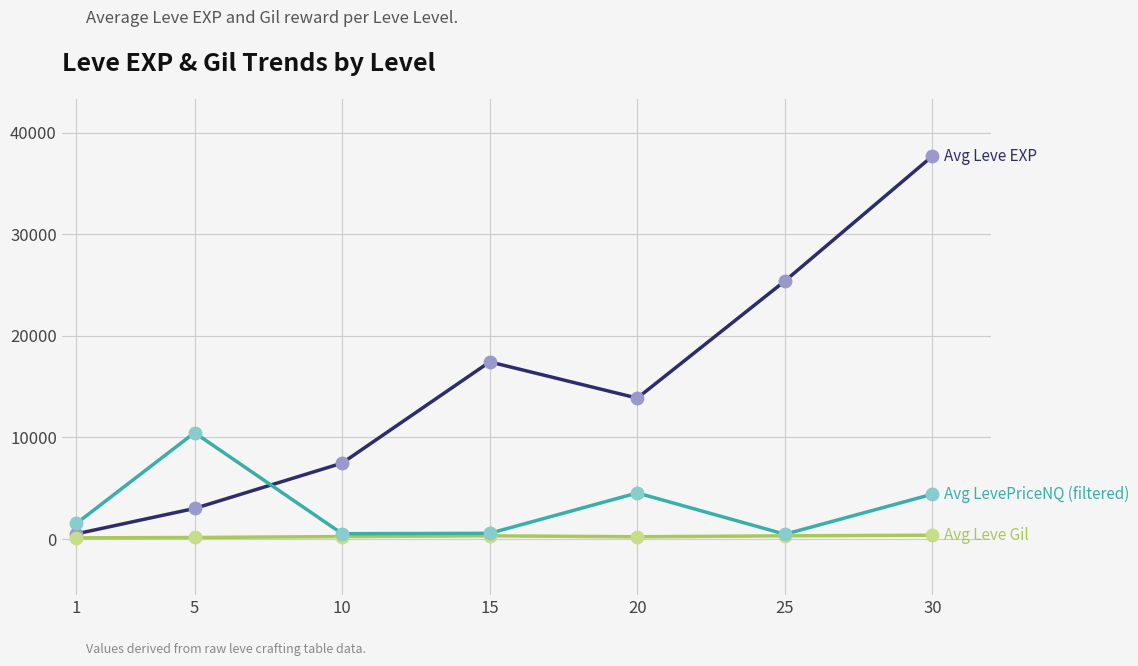

At which category is the sum across all series the highest?

30